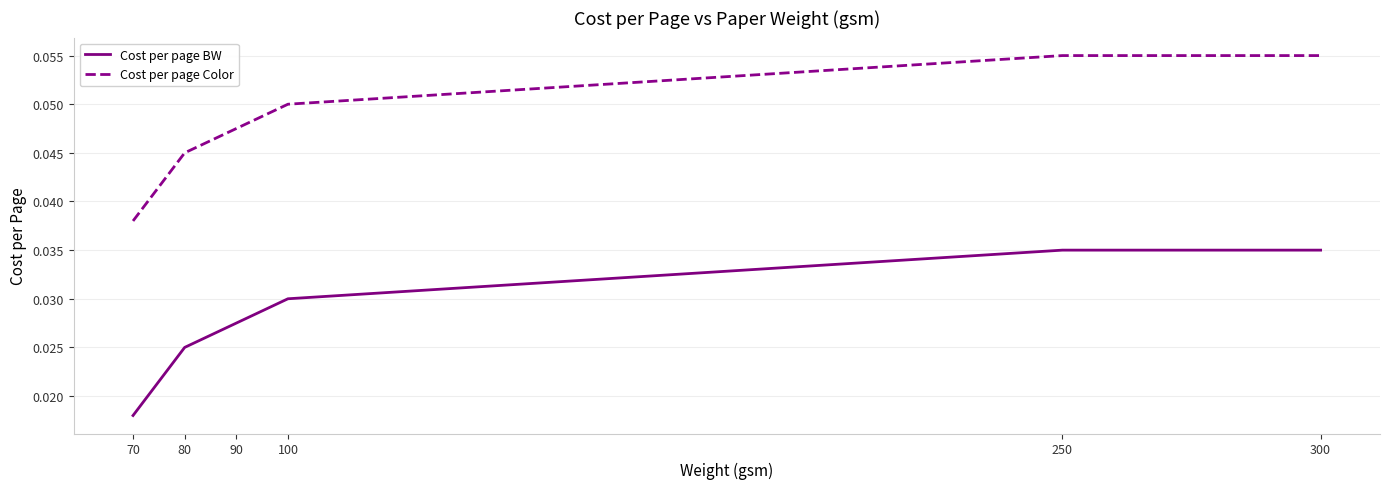

At which label does Cost per page Color reach its minimum?

70